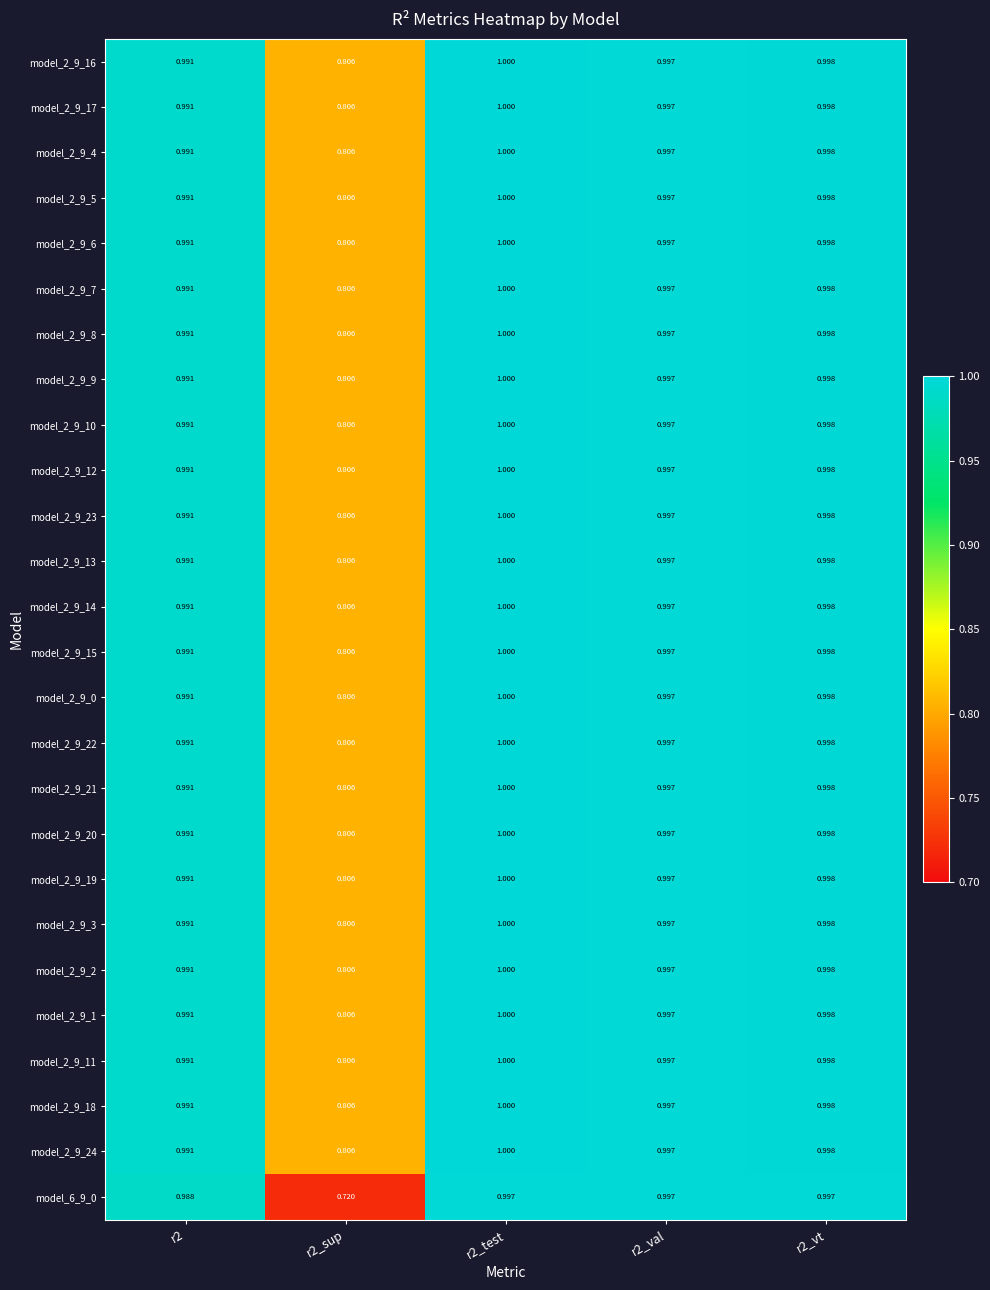

Is the value of model_6_9_0 at r2_sup greater than the value of model_2_9_1 at r2?

No